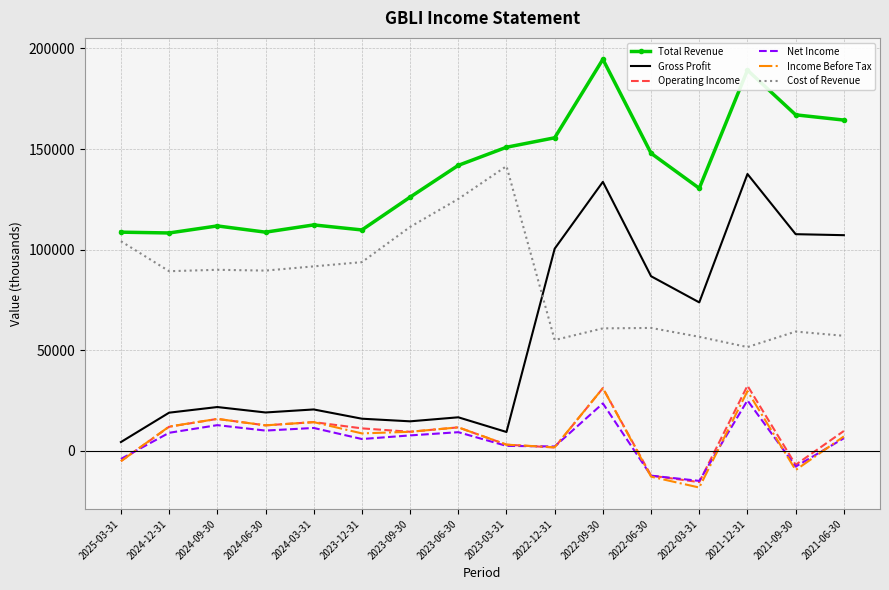

True or false: Net Income and Total Revenue cross at least once.

False